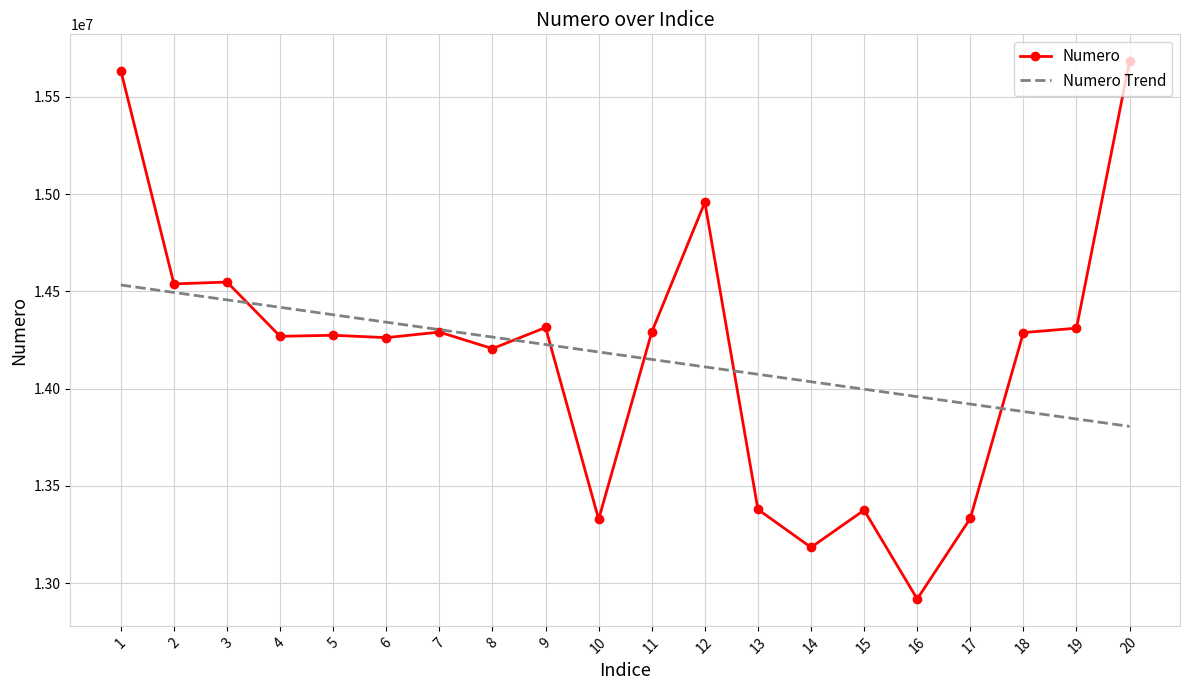

Between 1 and 6, which series saw the biggest shift?

Numero